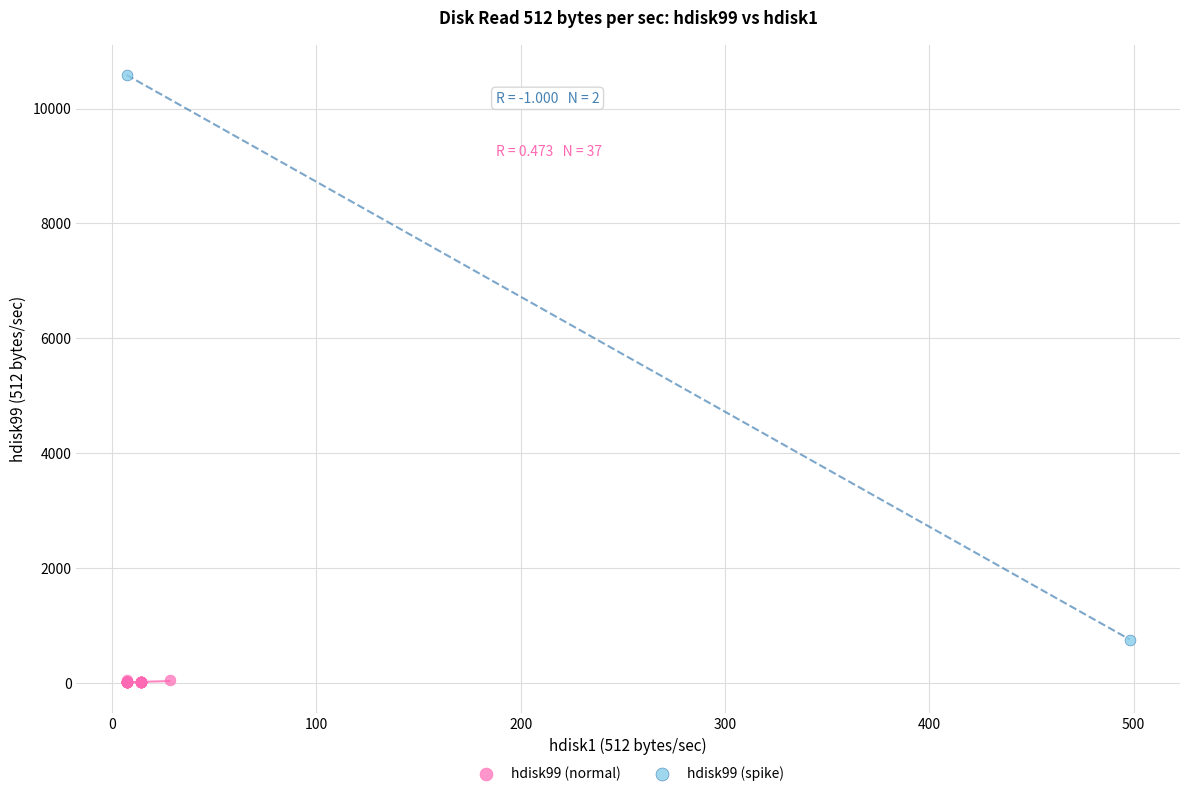

Which series contains the highest Y value?

hdisk99 (spike)